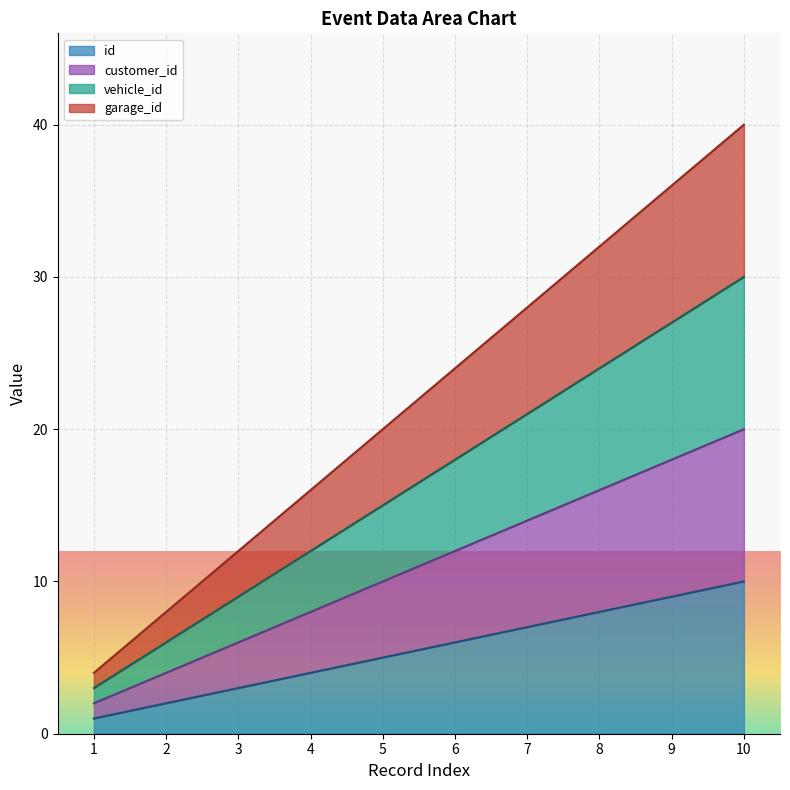

At which label does vehicle_id first exceed 18?

7